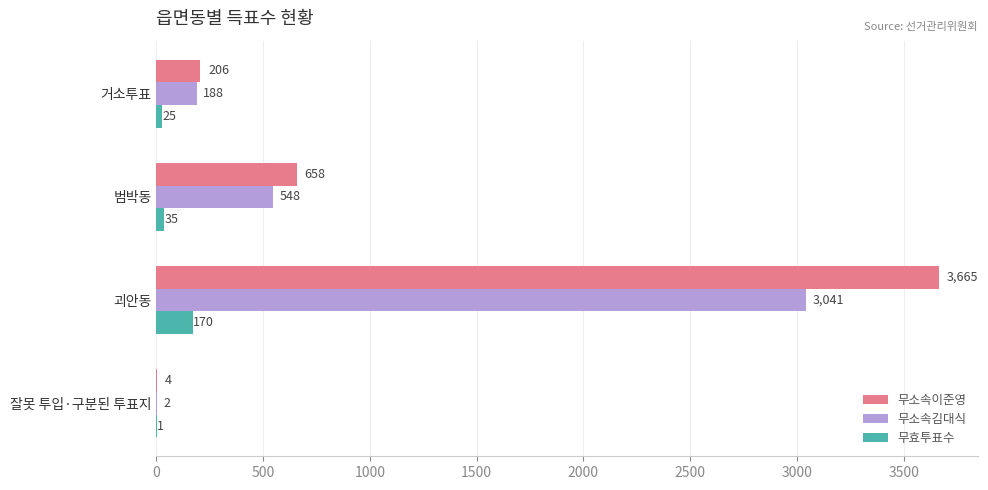

What is the greatest value displayed?

3665